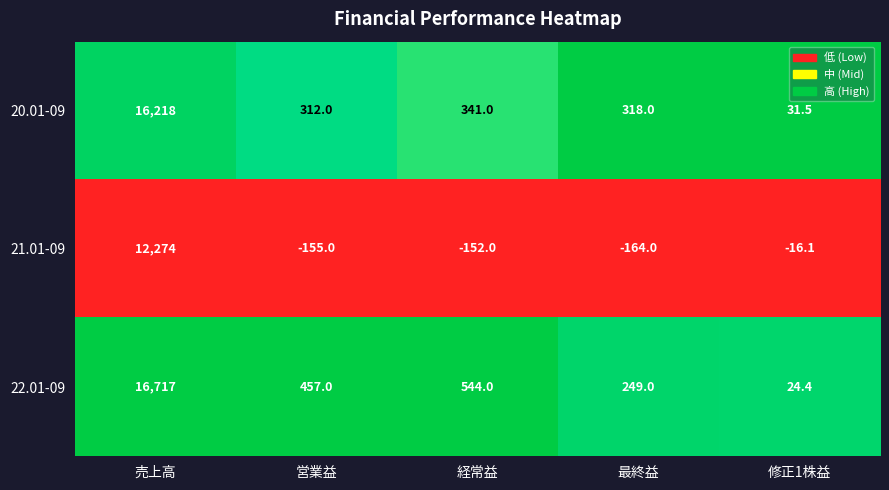

Which series has the widest spread of values?

22.01-09